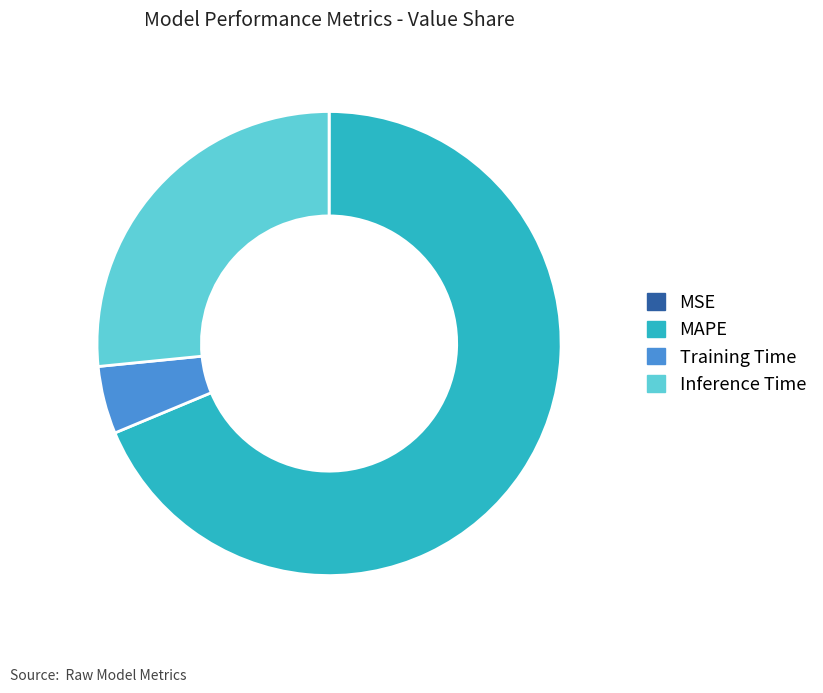

How many slices are in this pie chart?

4